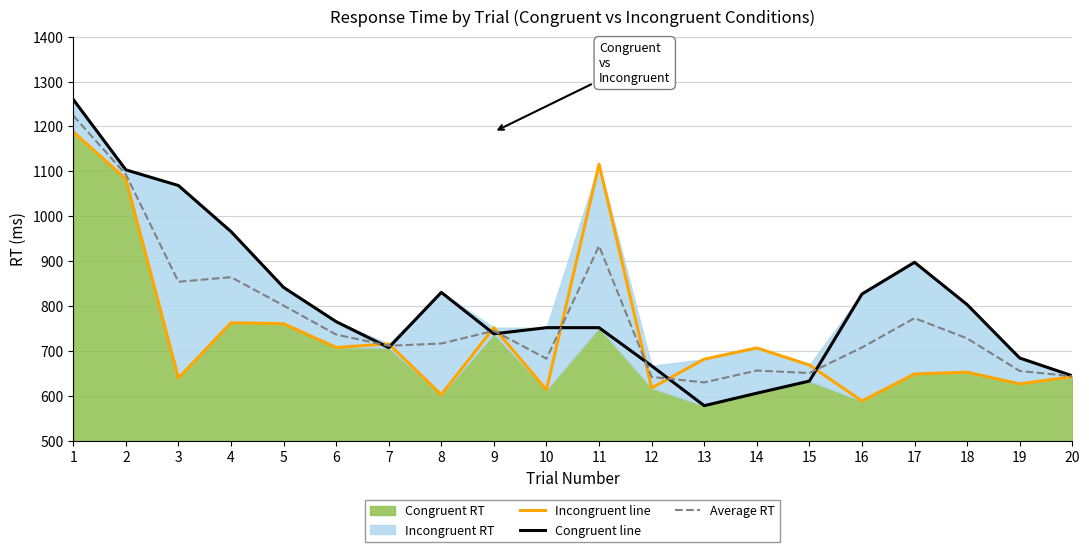

What is the spread (max minus min) of values at 16?

237.9